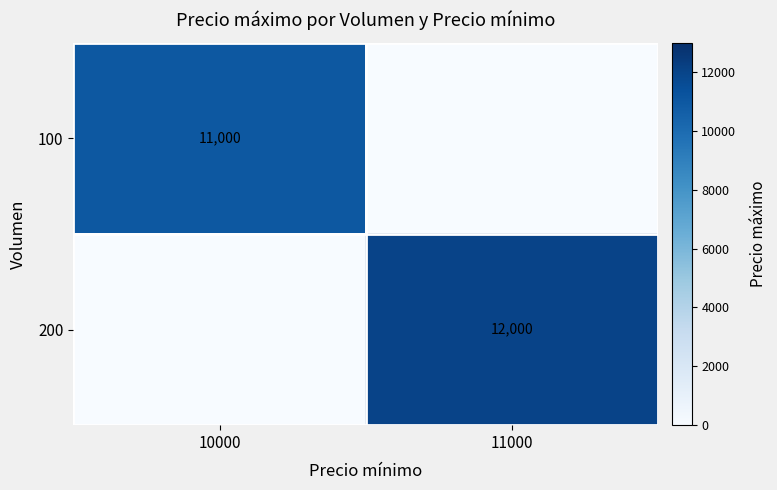

Rank the series by their maximum value, from highest to lowest.

200, 100